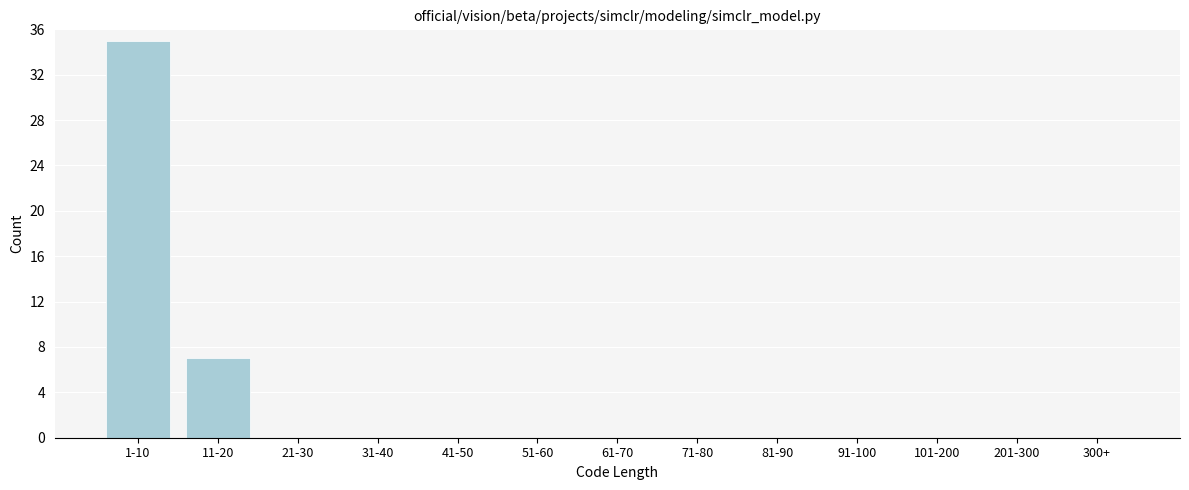

Reading left to right, transcribe all the data shown in this chart.

1-10=35	11-20=7	21-30=0	31-40=0	41-50=0	51-60=0	61-70=0	71-80=0	81-90=0	91-100=0	101-200=0	201-300=0	300+=0